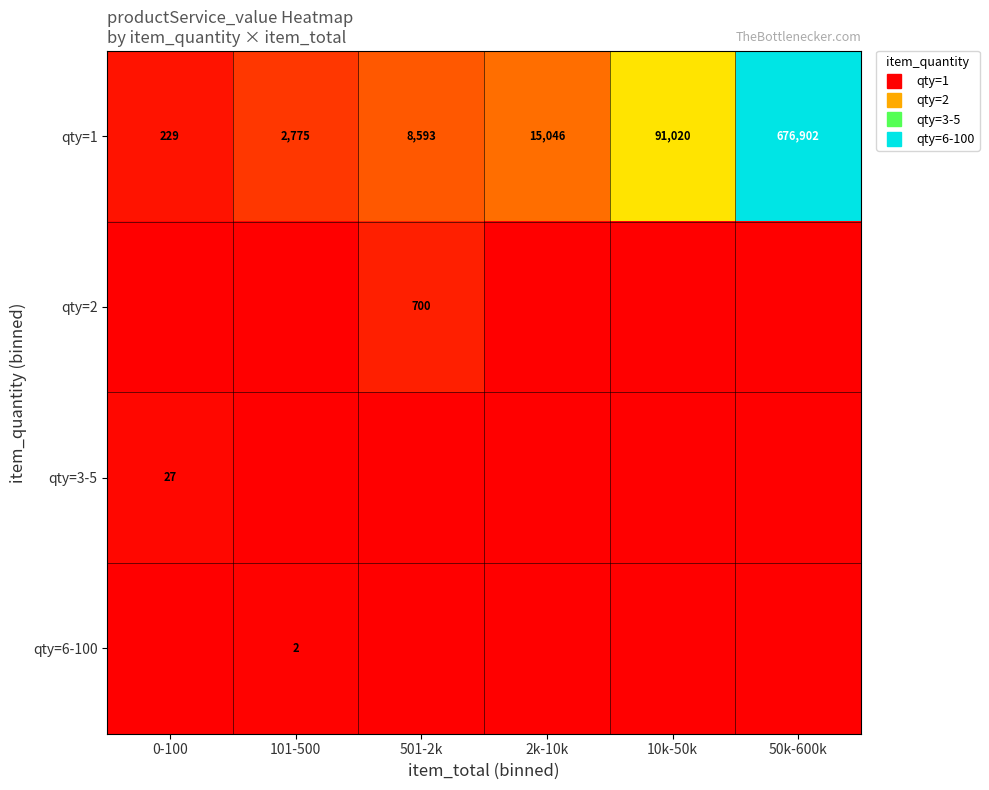

Which series has the largest range (max minus min)?

qty=1